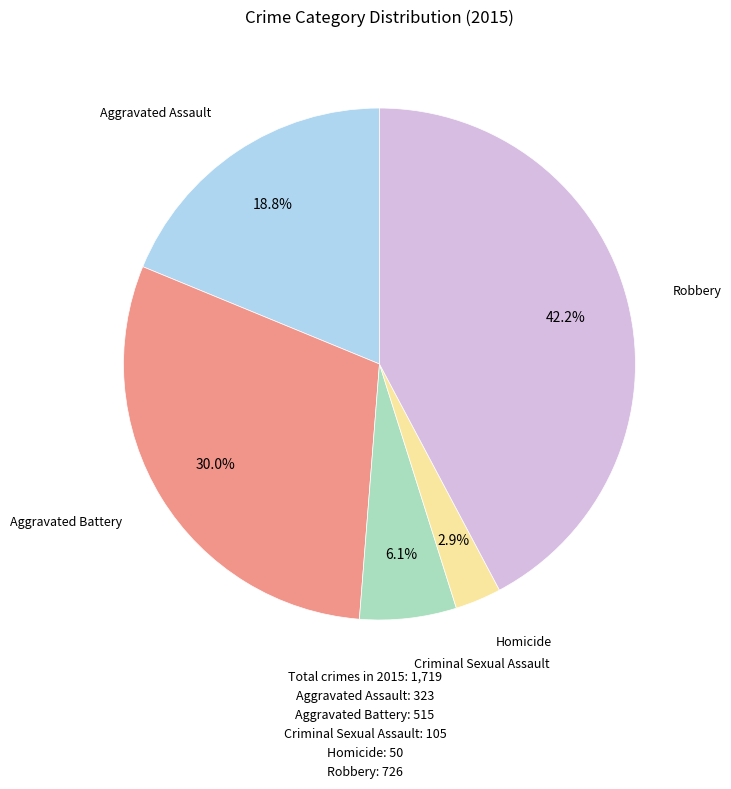

Does any single category account for the majority?

No